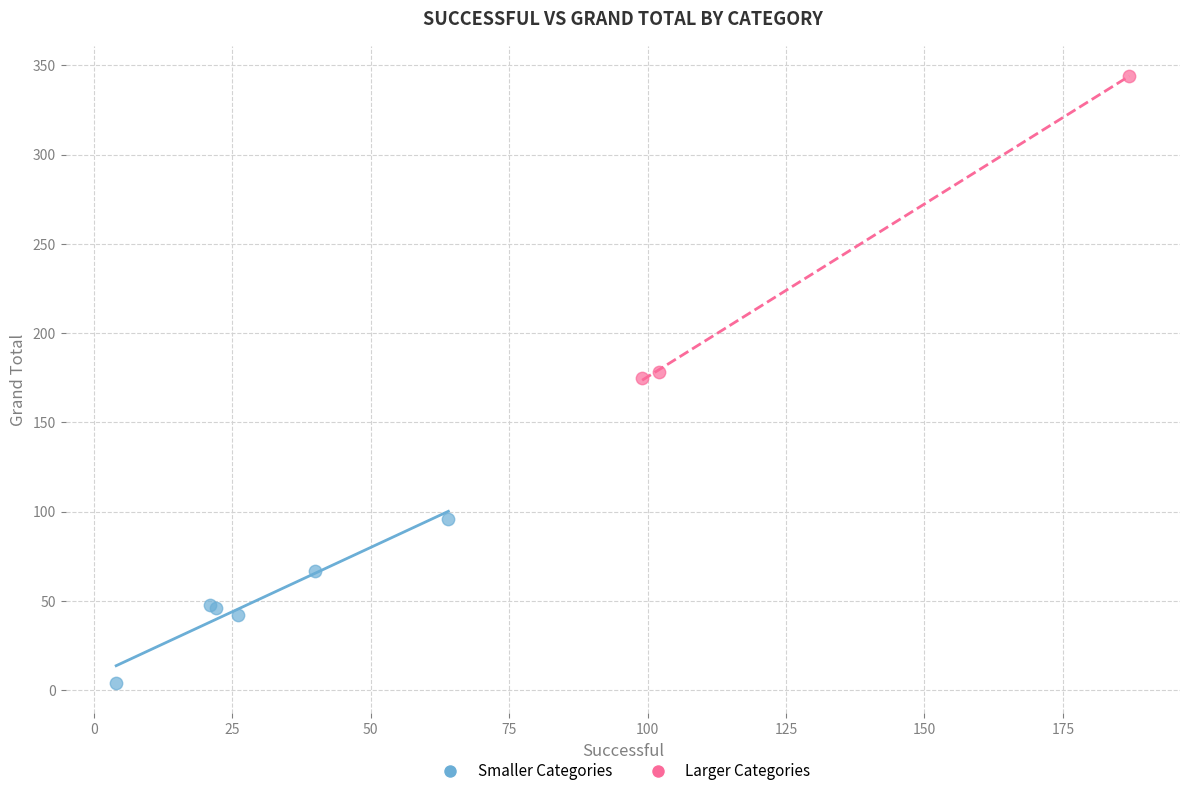

Which series contains the lowest Y value?

Smaller Categories